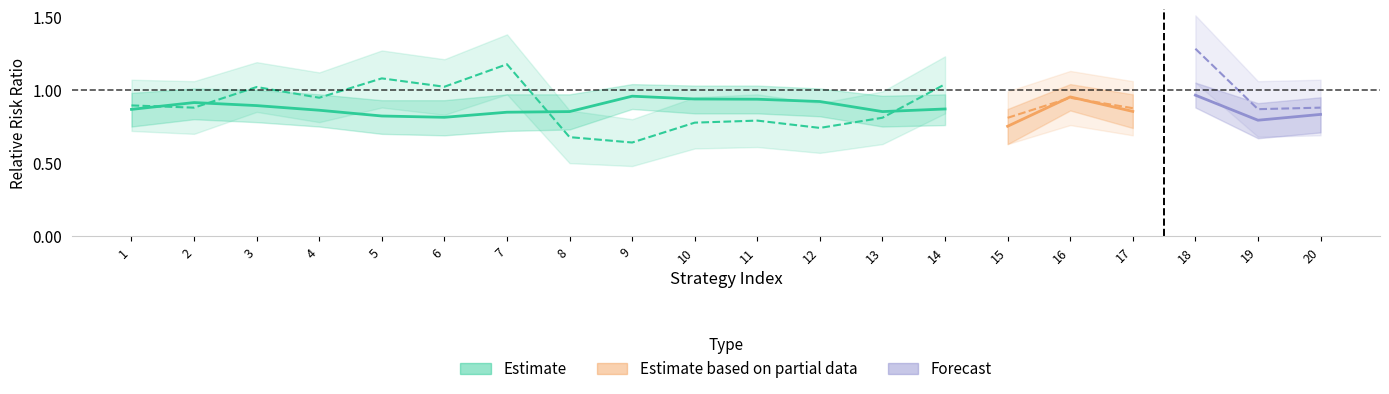

Reading left to right, transcribe all the data shown in this chart.

rrr_pxlvd: 0.9	0.9	0.9	0.9	0.8	0.8	0.8	0.9	1.0	0.9	0.9	0.9	0.9	0.9	0.8	1.0	0.9	1.0	0.8	0.8
rrr_rmsvr: 0.9	0.9	1.0	0.9	1.1	1.0	1.2	0.7	0.6	0.8	0.8	0.7	0.8	1.0	0.8	0.9	0.9	1.3	0.9	0.9
rrr_pxlvd_lower: 0.8	0.8	0.8	0.8	0.7	0.7	0.7	0.7	0.9	0.8	0.8	0.8	0.8	0.8	0.6	0.9	0.7	0.9	0.7	0.7
rrr_pxlvd_upper: 1.0	1.0	1.0	1.0	0.9	0.9	1.0	1.0	1.0	1.0	1.0	1.0	1.0	1.0	0.9	1.0	1.0	1.1	0.9	0.9
rrr_rmsvr_lower: 0.7	0.7	0.8	0.8	0.9	0.8	1.0	0.5	0.5	0.6	0.6	0.6	0.6	0.8	0.6	0.8	0.7	1.1	0.7	0.7
rrr_rmsvr_upper: 1.1	1.1	1.2	1.1	1.3	1.2	1.4	0.9	0.8	0.9	1.0	0.9	1.0	1.2	1.0	1.1	1.1	1.5	1.1	1.1